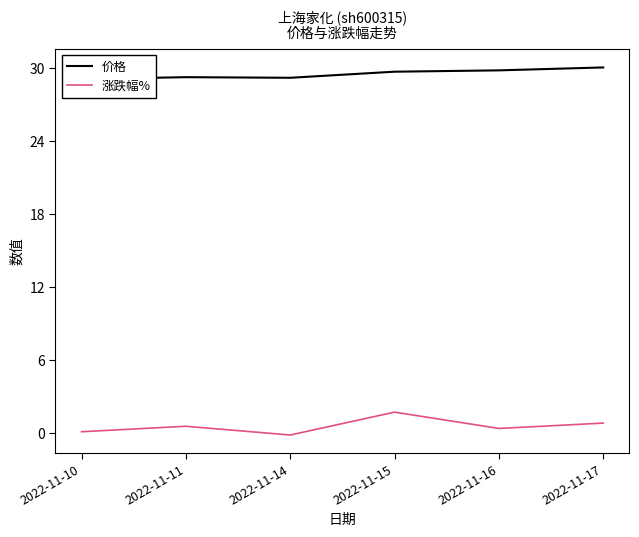

What are all the series names shown in the legend?

价格, 涨跌幅%